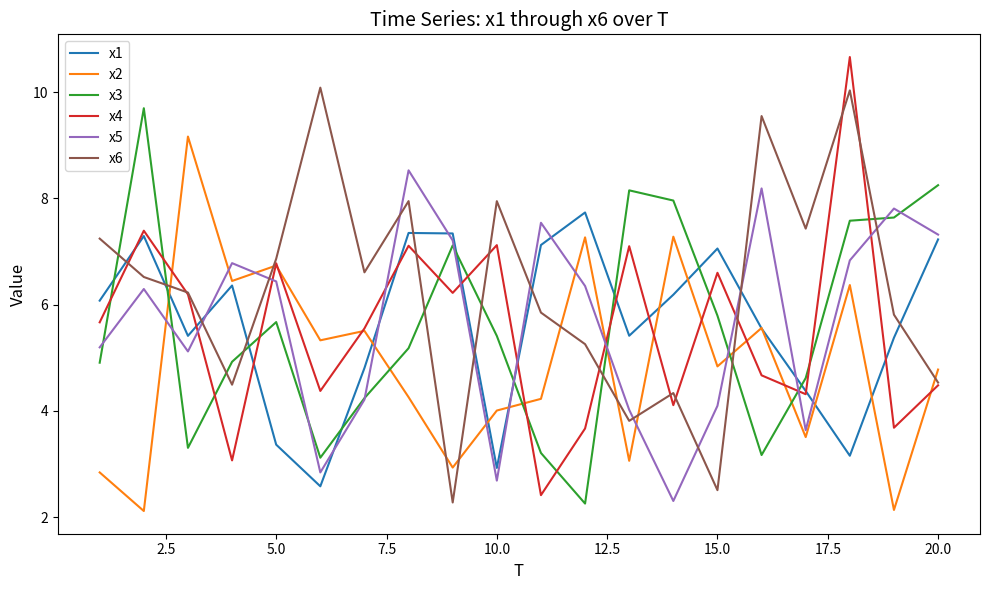

What is the lowest value of the x5 series?

2.3